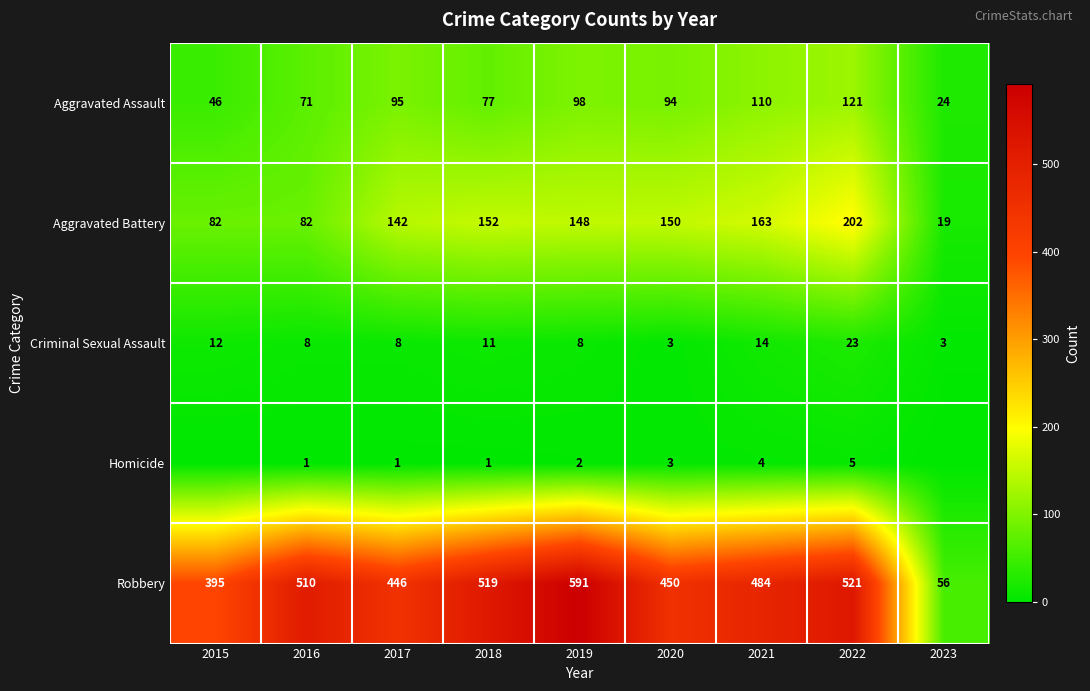

The value of Criminal Sexual Assault at 2015 is 19. True or false?

False